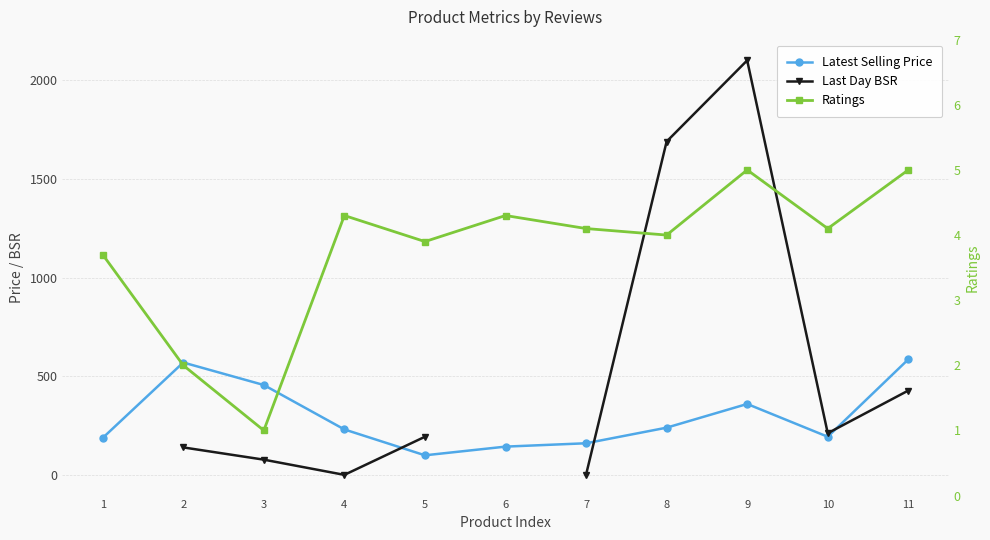

True or false: Ratings and Latest Selling Price cross at least once.

False